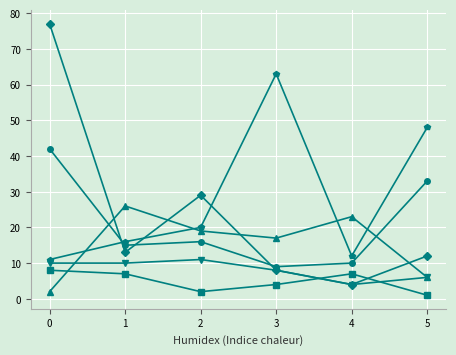

What is the minimum value shown in the chart?

1